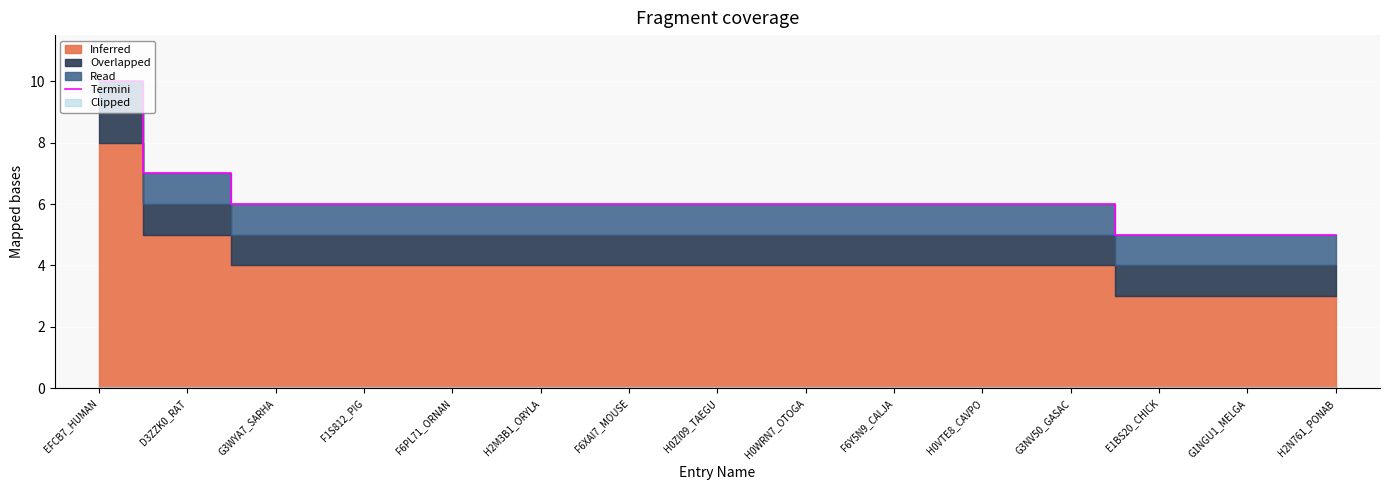

What is the difference between the values at F1S812_PIG and EFCB7_HUMAN?

4